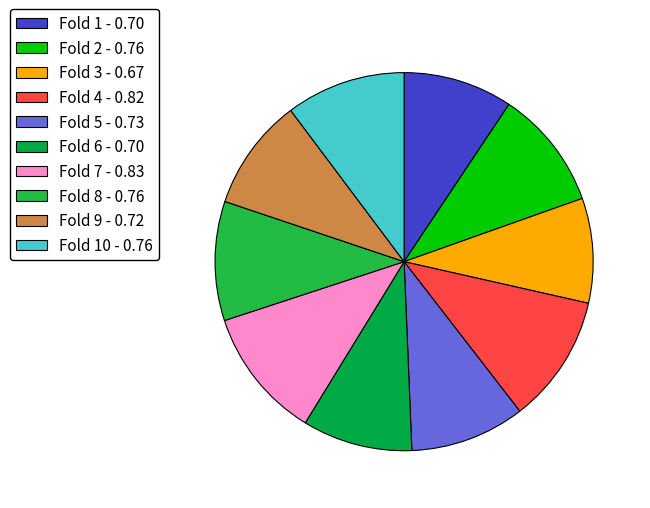

Which slice is the largest?

Fold 7